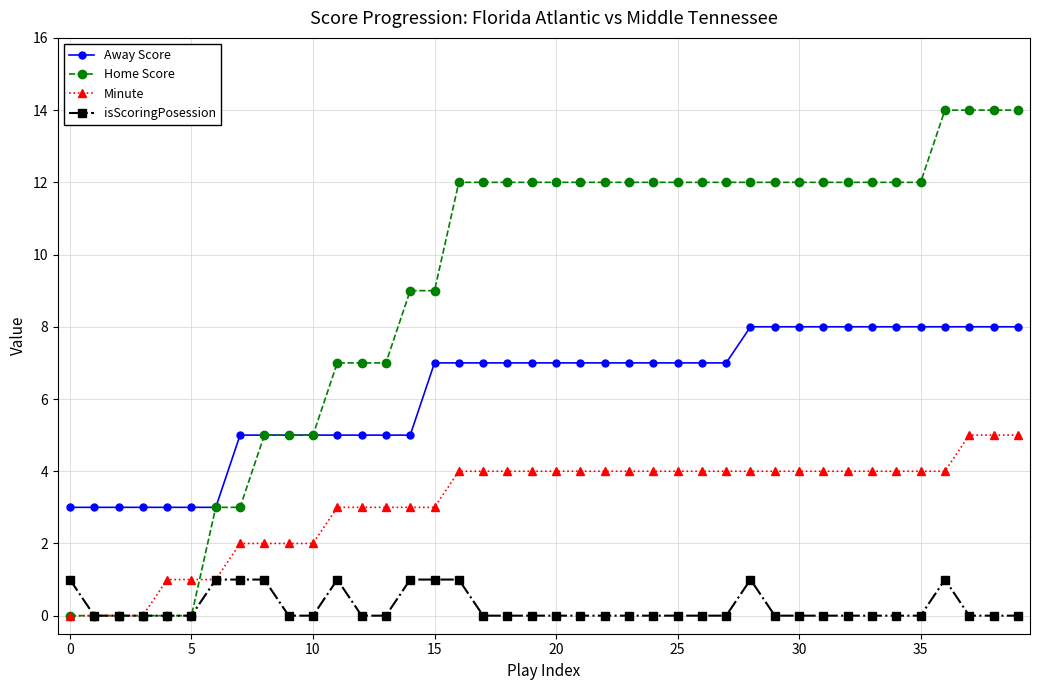

Is this an area chart (filled region under the line)?

No